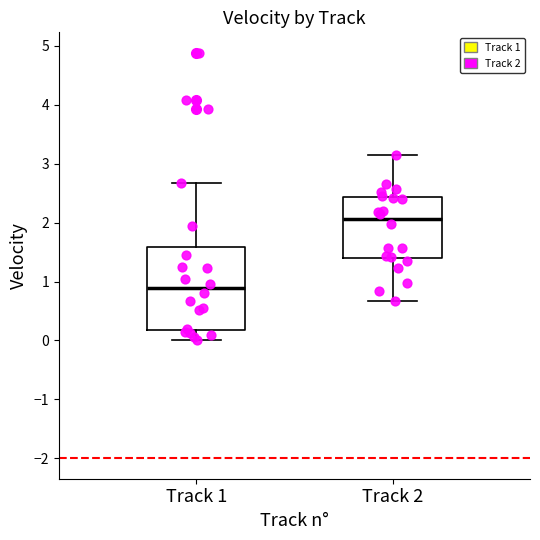

Reading left to right, transcribe this box plot: for each box, give where its median line is, the range the box spans, and where its two whiskers end, as read against the y-axis. The values are not printed on the chart, so give them approximately, as read against the axis.

Track 1: median 0.9, box 0.2 to 1.6, whiskers 0.0 to 2.7
Track 2: median 2.1, box 1.4 to 2.4, whiskers 0.7 to 3.2